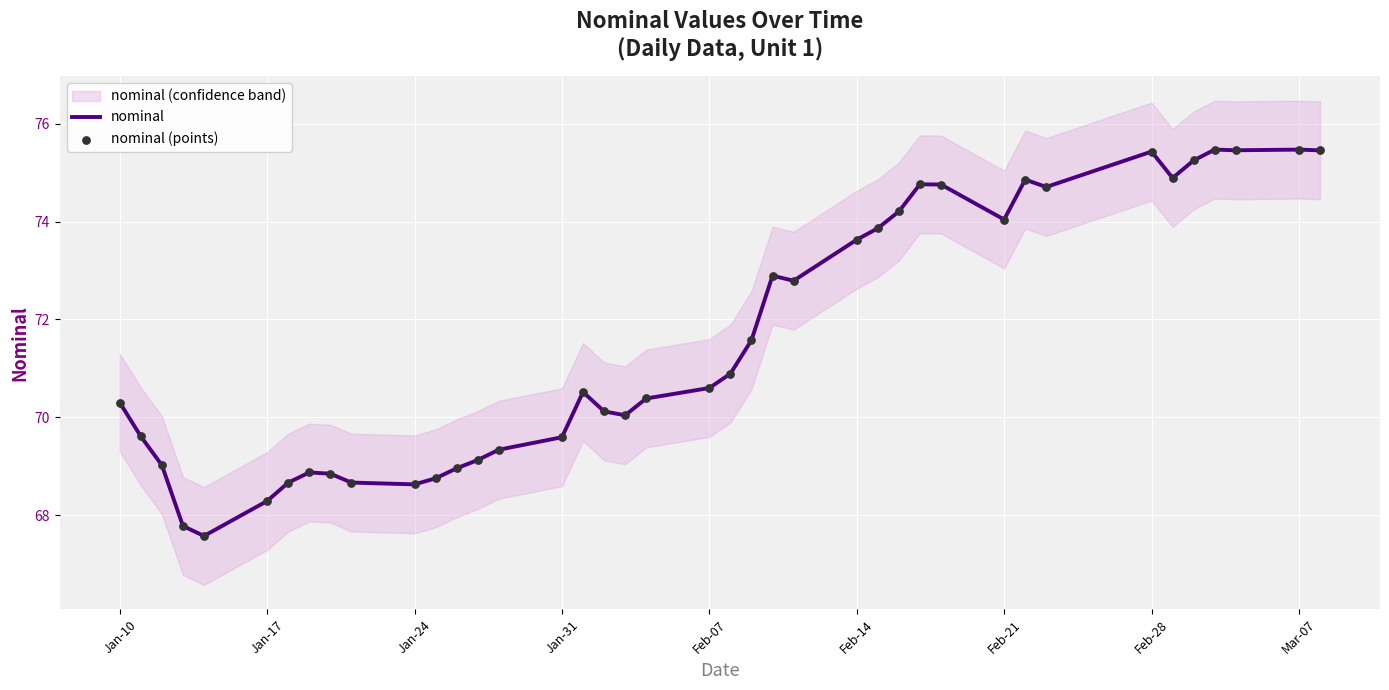

What is the highest value of the nominal series?

75.5